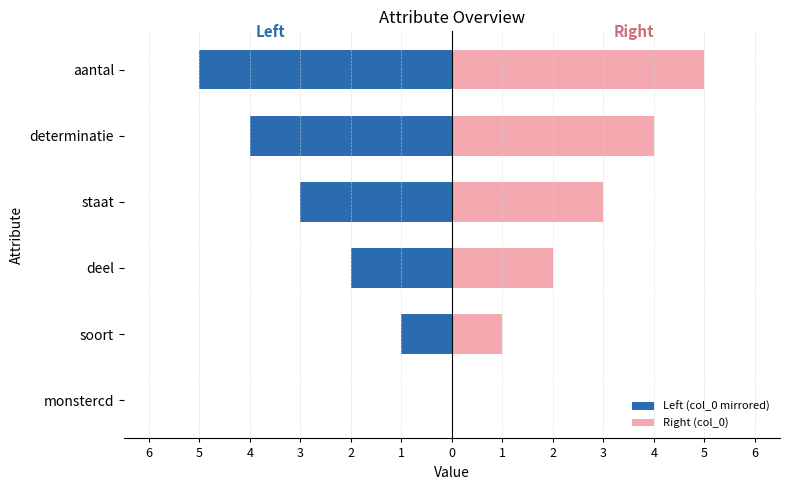

What is the approximate value of Left (col_0 mirrored) at soort?

-1